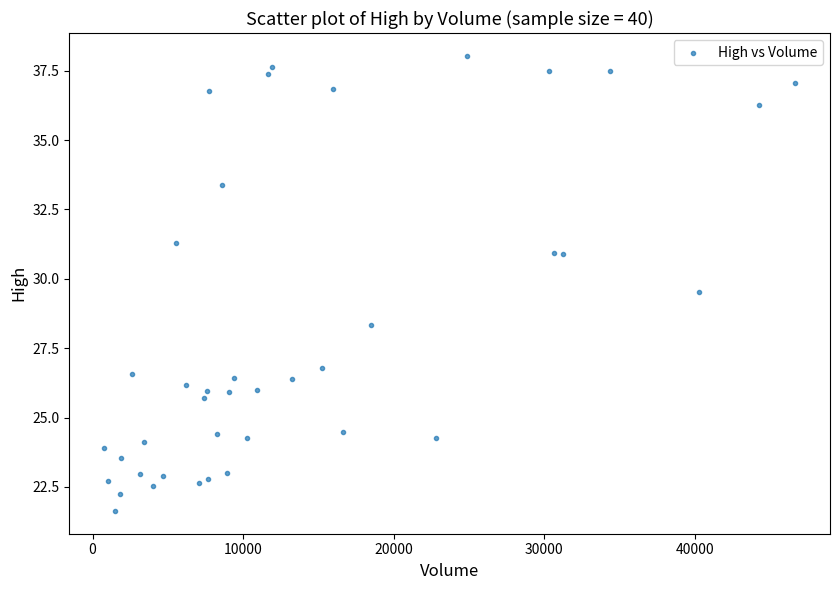

What is the range of X values (max minus min)?

45924.0